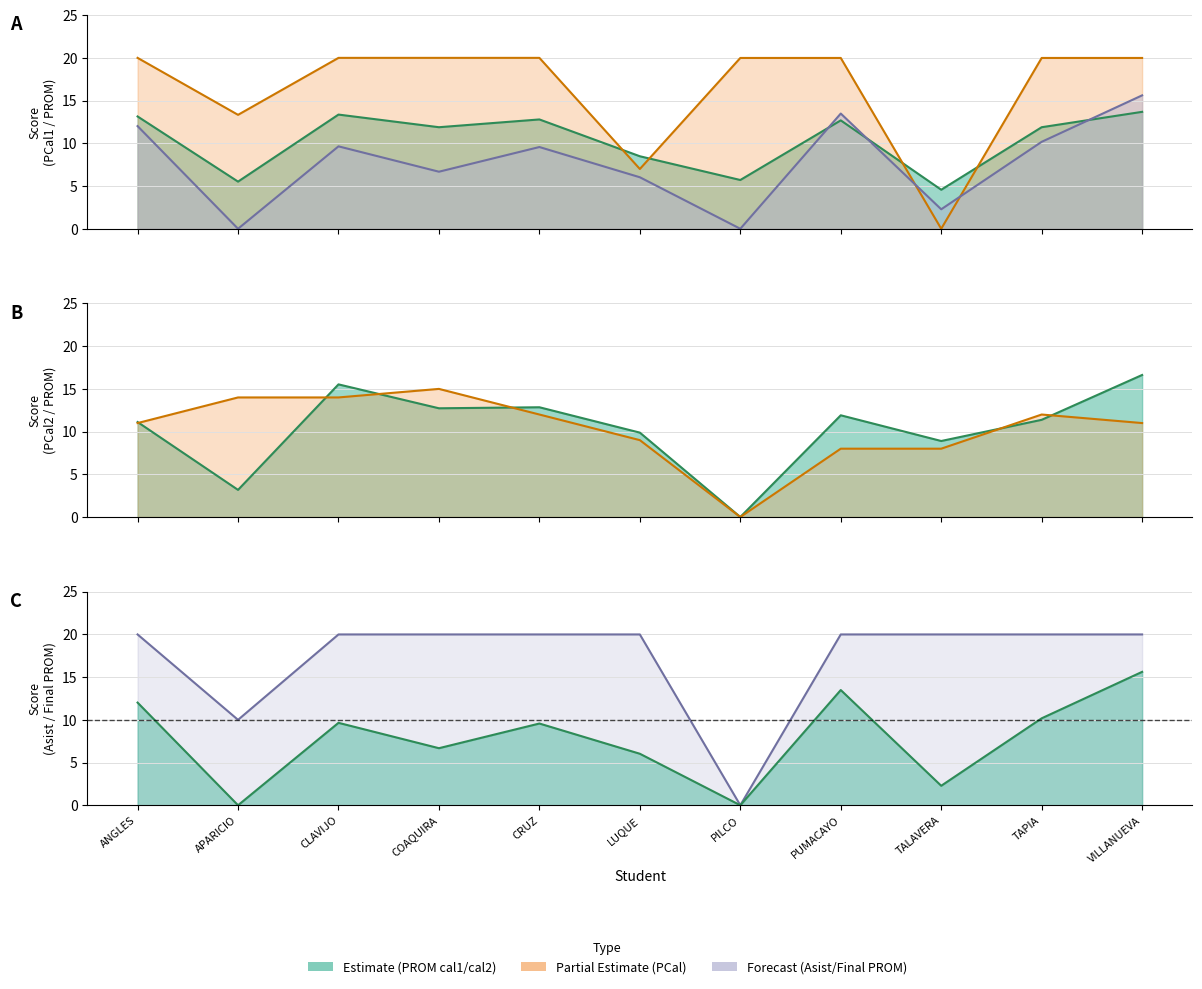

At which label does PROM (cal1) reach its peak?

VILLANUEVA